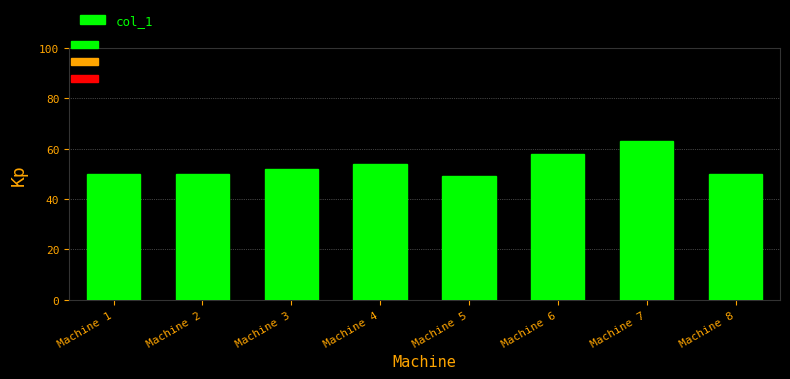

Read the value at Machine 6, to the nearest 5.

60